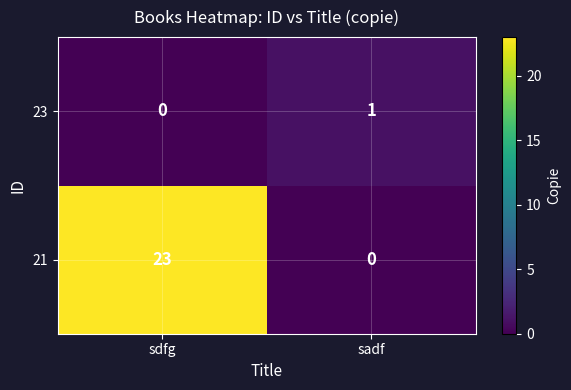

Reading left to right, what are all the values shown in this chart?

23: sdfg=0	sadf=1
21: sdfg=23	sadf=0